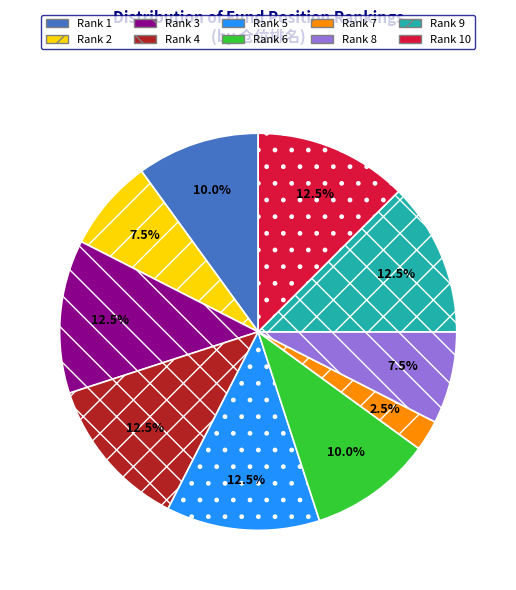

Which has a higher value, Rank 3 or Rank 6?

Rank 3